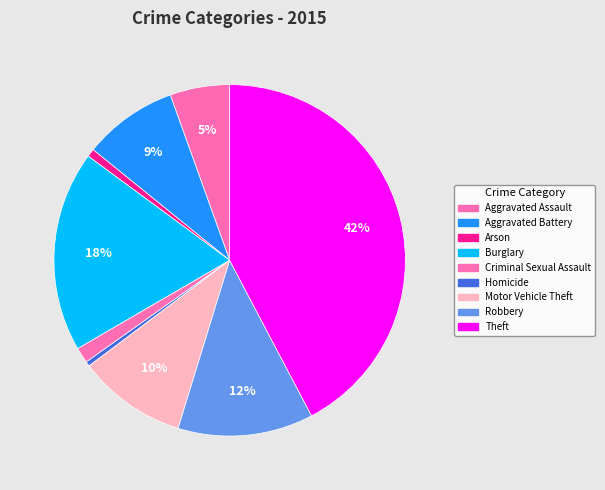

How many segments does this pie chart have?

9